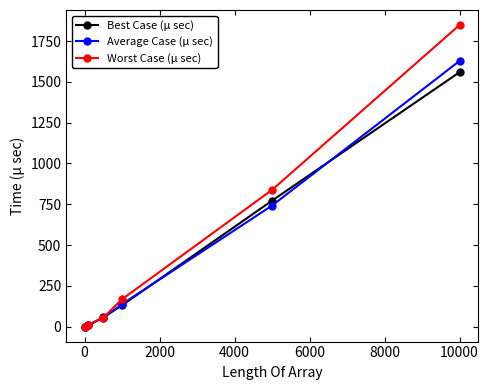

True or false: Best Case (μ sec) has more than 2 points higher than both neighbors.

False